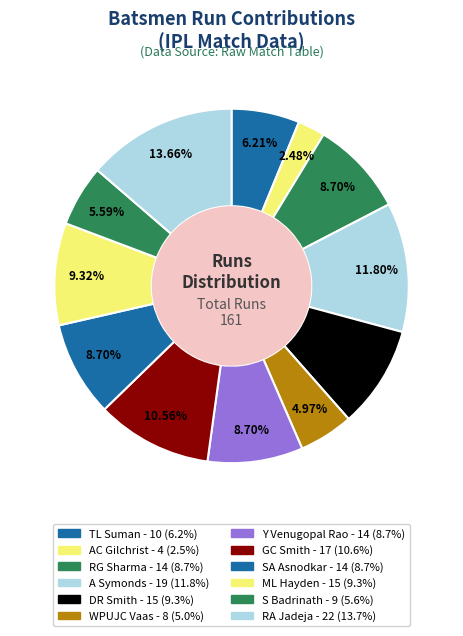

How much of the chart is everything except RG Sharma?

91.3%